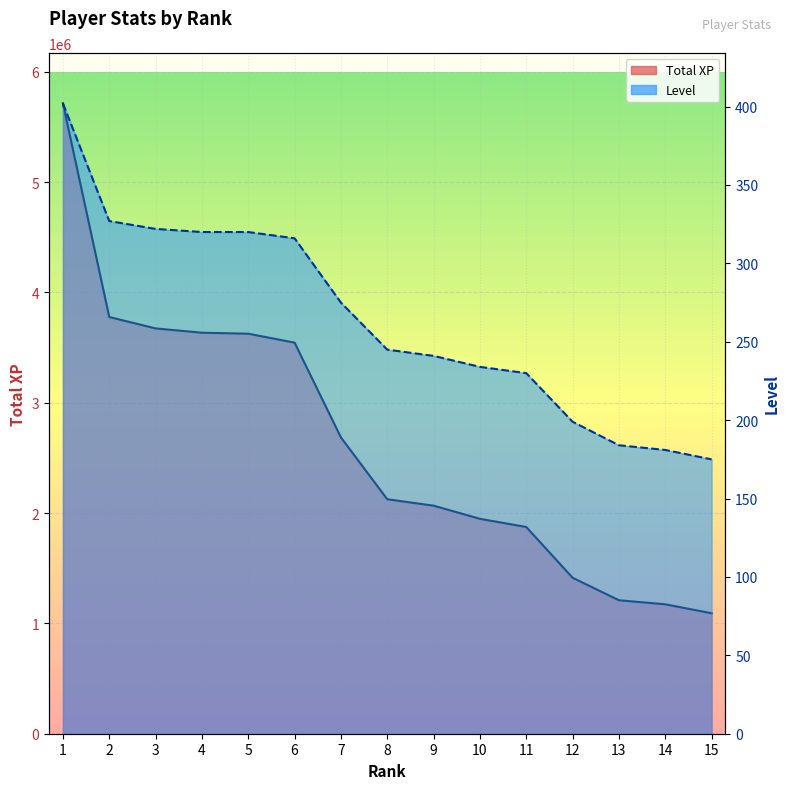

At how many categories does at least one series exceed 2399266?

7